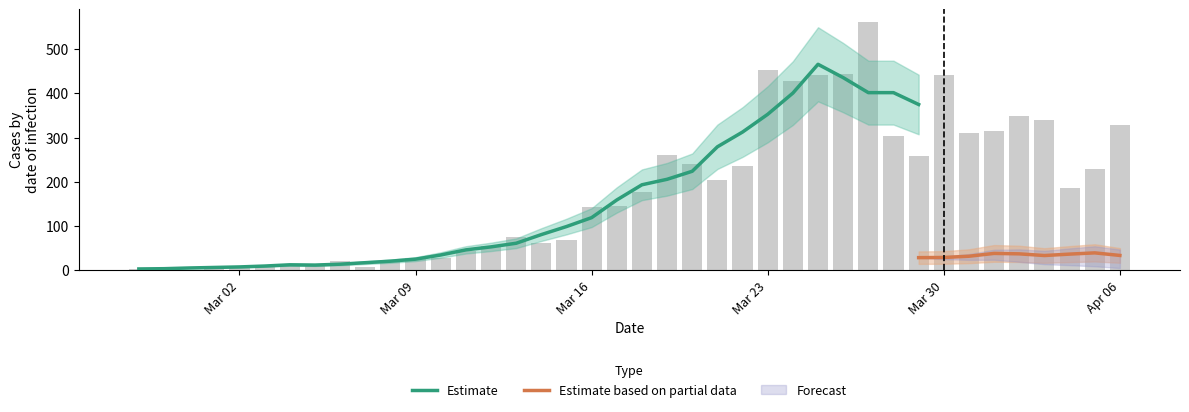

What position from the right is Mar 30?

8